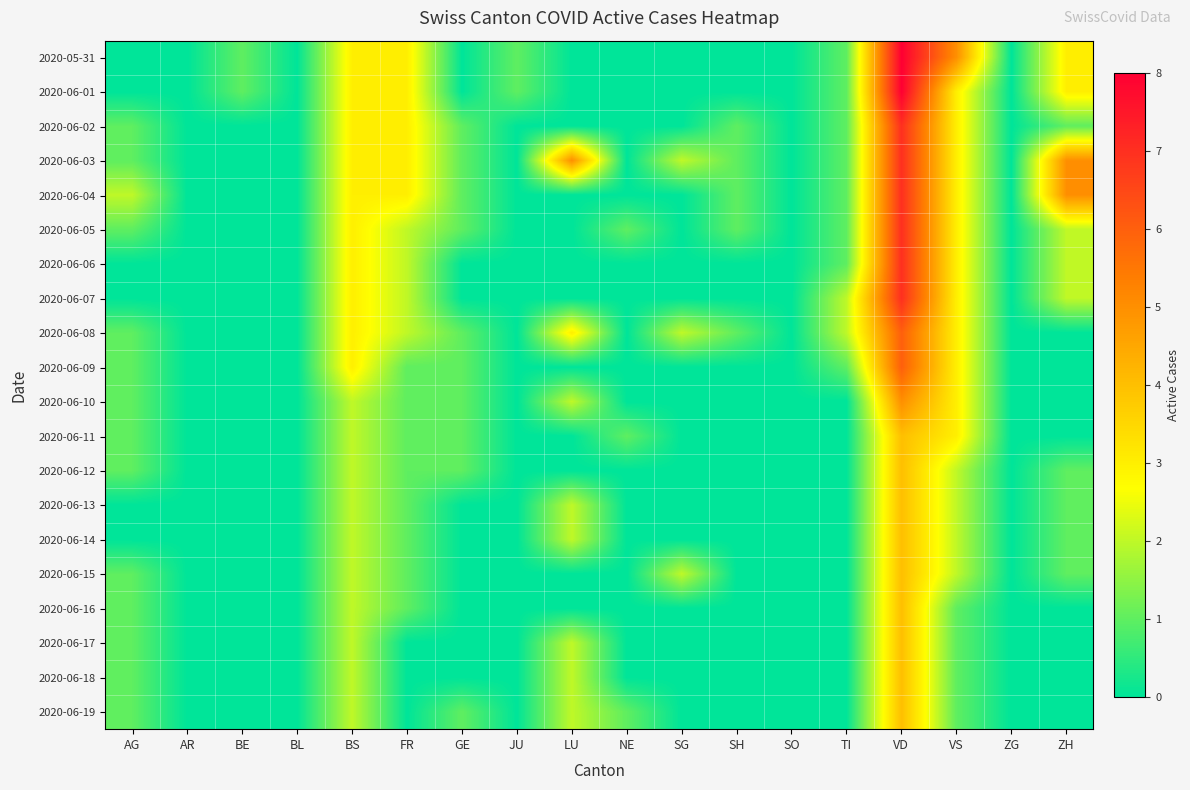

At how many categories does at least one series exceed 4?

4